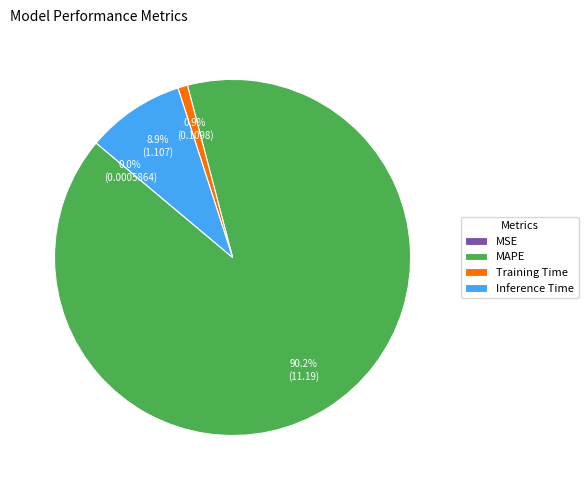

Which slice is the largest?

MAPE